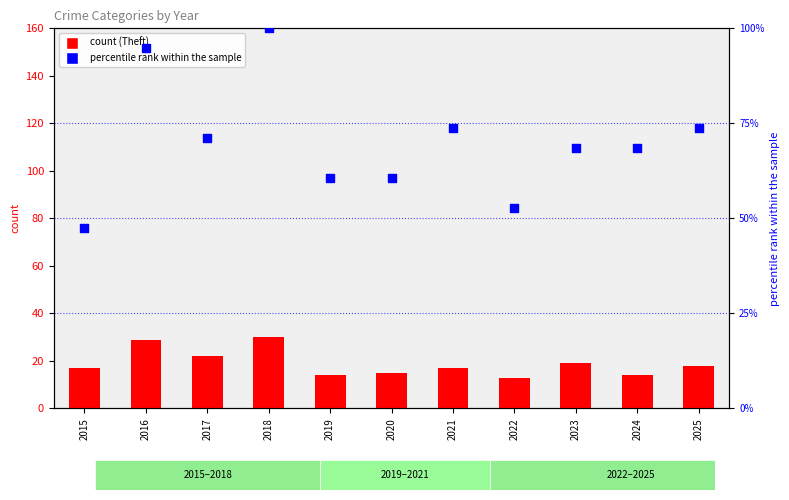

Which series contains the lowest Y value?

Theft